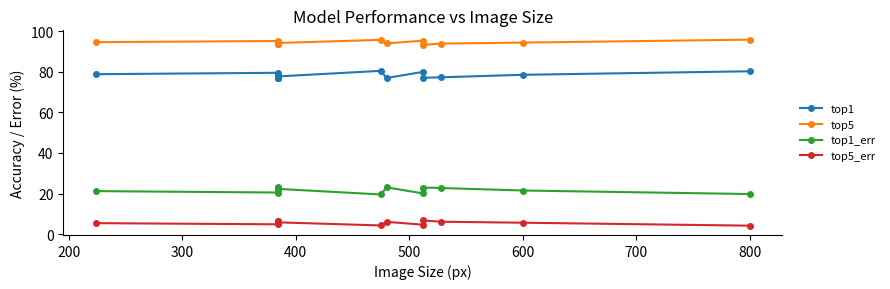

True or false: top1_err and top1 cross at least once.

False